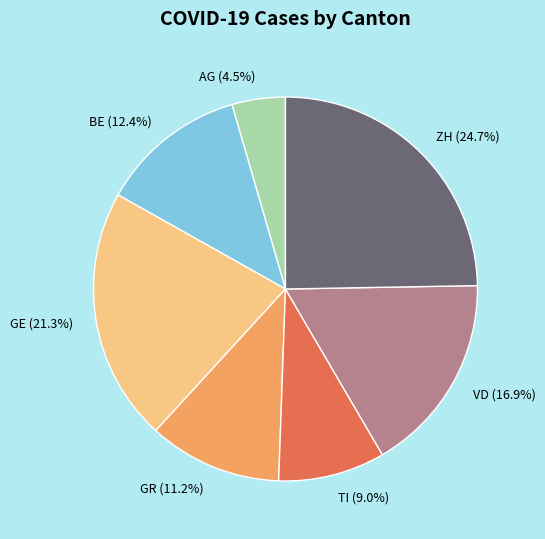

What is the total percentage of TI and ZH?

33.7%